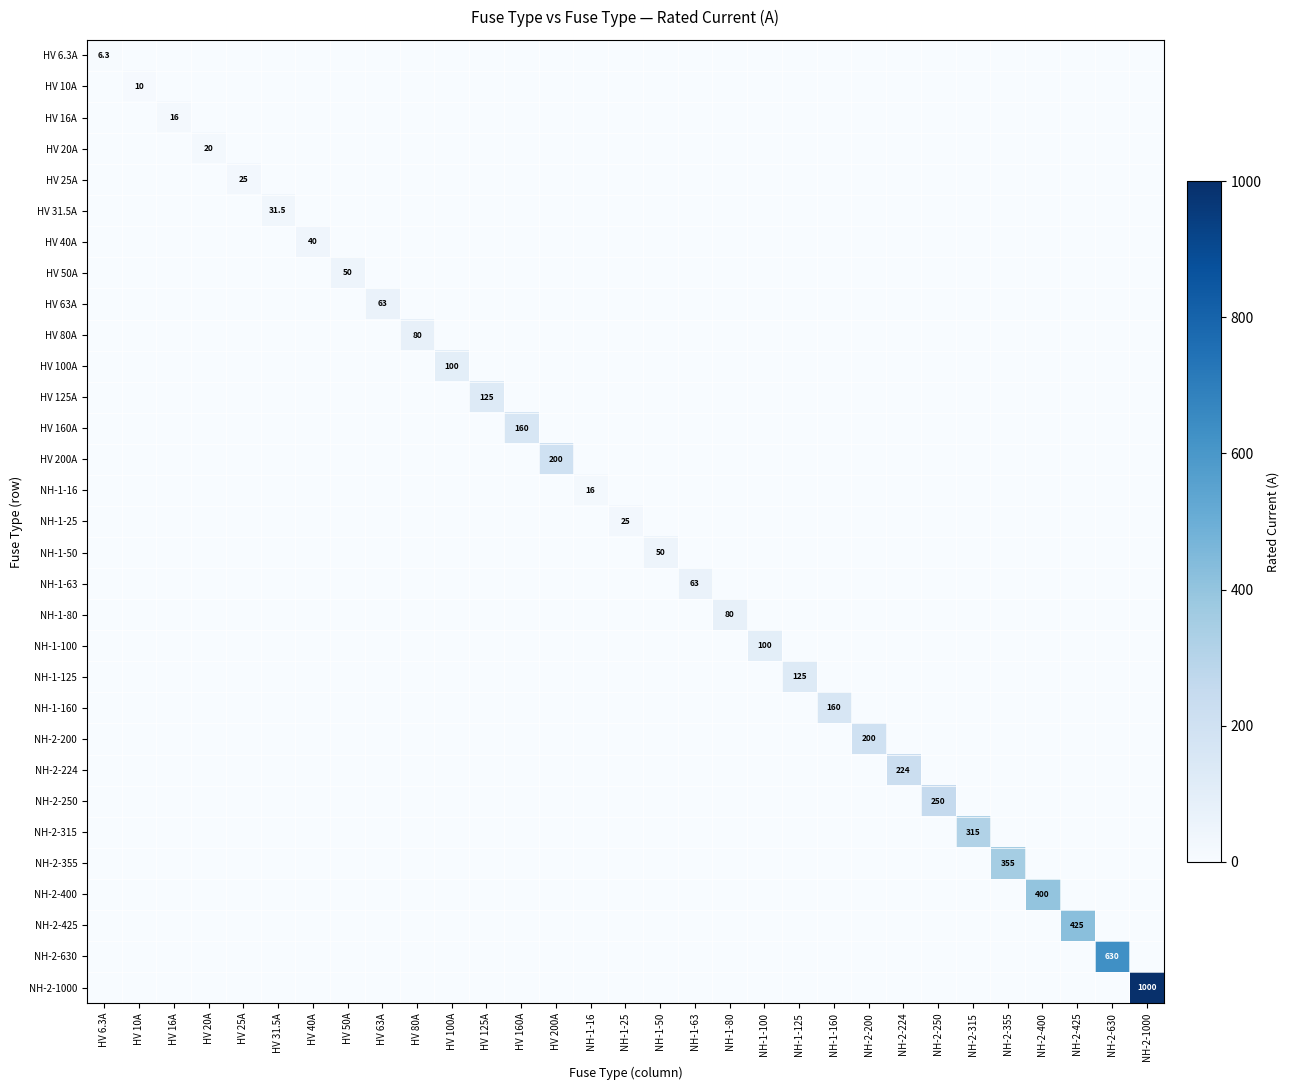

Is it true that NH-2-224 equals 224.0 at NH-2-224?

True